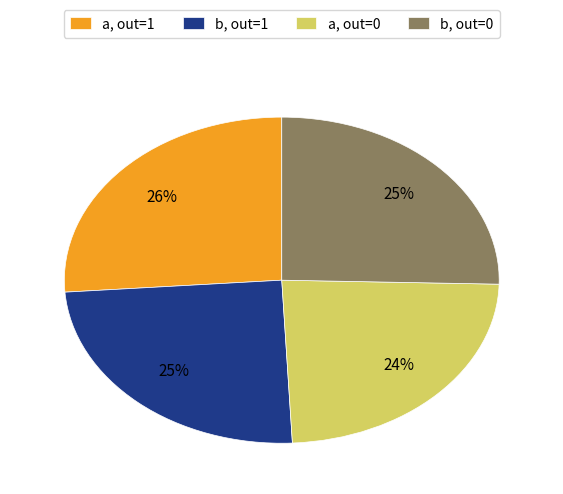

Which category has the biggest portion of the pie?

a, out=1